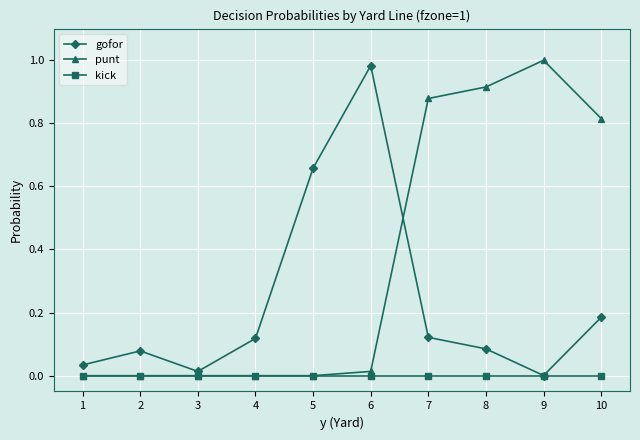

The punt series shows 1.3 at 7. True or false?

False